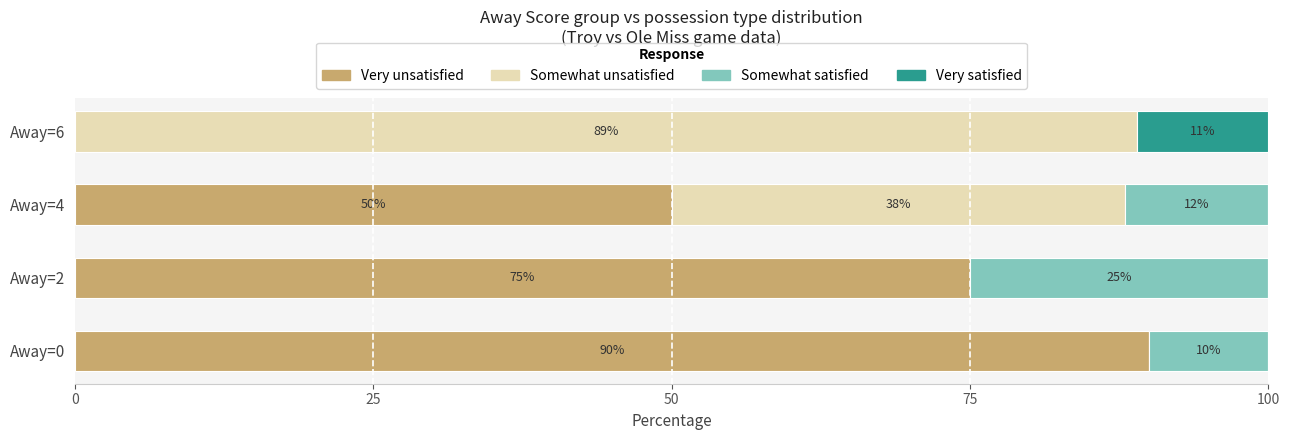

What is the approximate value of Very unsatisfied at Away=4?

50